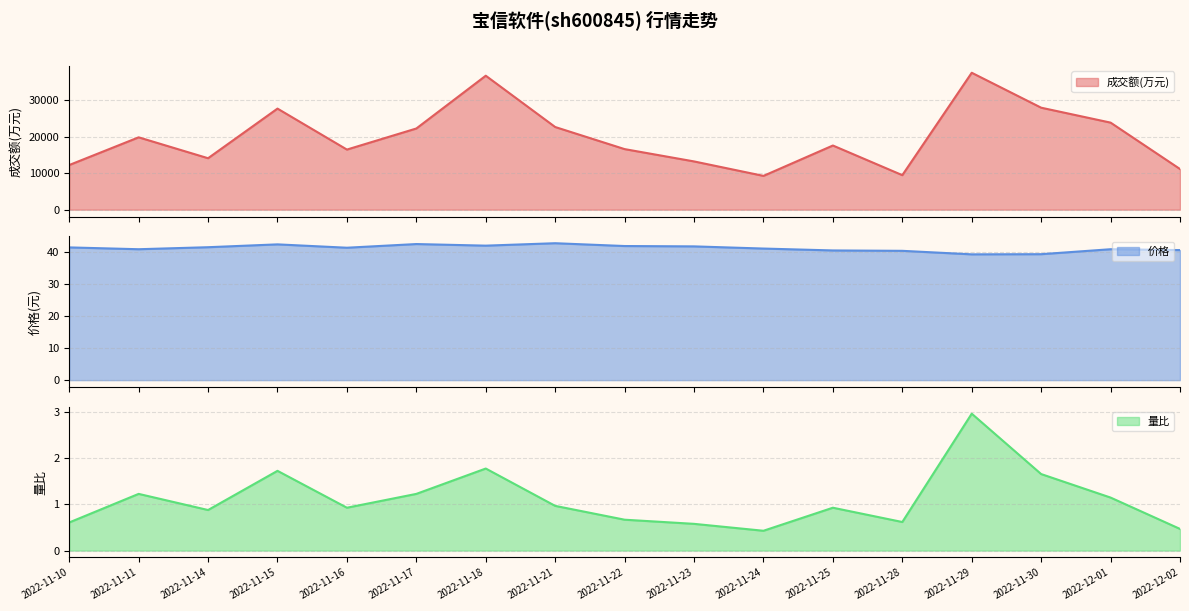

Reading left to right, list all the values displayed in this chart.

成交额(万元): 12211.0	19791.0	14074.0	27652.0	16441.0	22210.0	36650.0	22612.0	16569.0	13199.0	9241.0	17553.0	9441.0	37459.0	27899.0	23816.0	11118.0
价格: 41.5	40.9	41.6	42.5	41.4	42.5	42.0	42.8	41.9	41.8	41.1	40.5	40.4	39.3	39.4	40.9	40.7
量比: 0.6	1.2	0.9	1.7	0.9	1.2	1.8	1.0	0.7	0.6	0.4	0.9	0.6	3.0	1.7	1.1	0.5